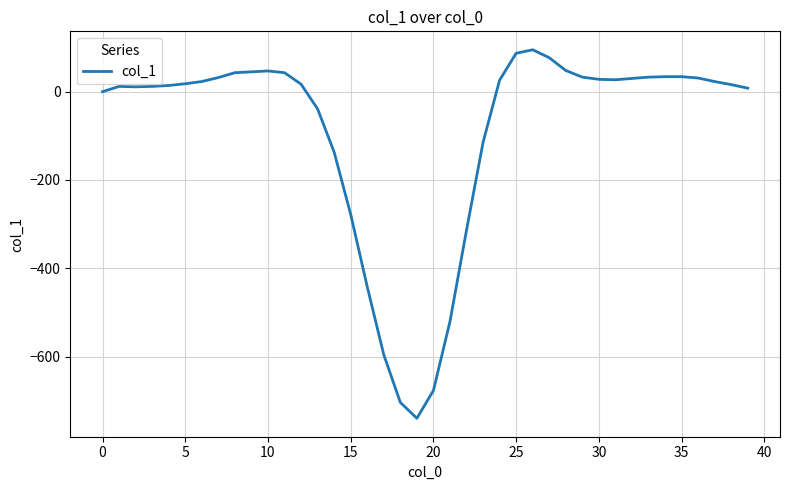

What is the smallest value displayed?

-740